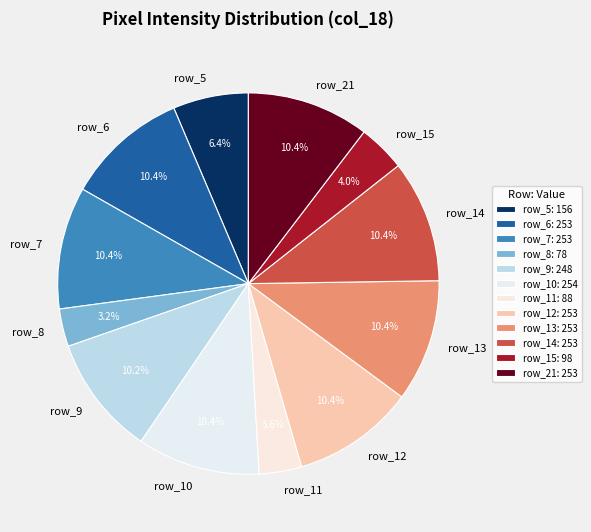

Does any single category account for the majority?

No